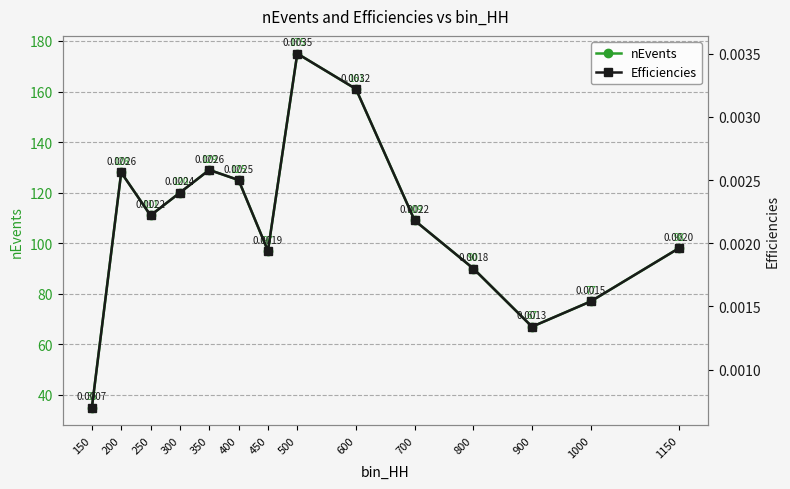

Reading left to right, what are all the values shown in this chart?

nEvents: 150=35.0	200=128.0	250=111.0	300=120.0	350=129.0	400=125.0	450=97.0	500=175.0	600=161.0	700=109.0	800=90.0	900=67.0	1000=77.0	1150=98.0
Efficiencies: 150=0.0	200=0.0	250=0.0	300=0.0	350=0.0	400=0.0	450=0.0	500=0.0	600=0.0	700=0.0	800=0.0	900=0.0	1000=0.0	1150=0.0